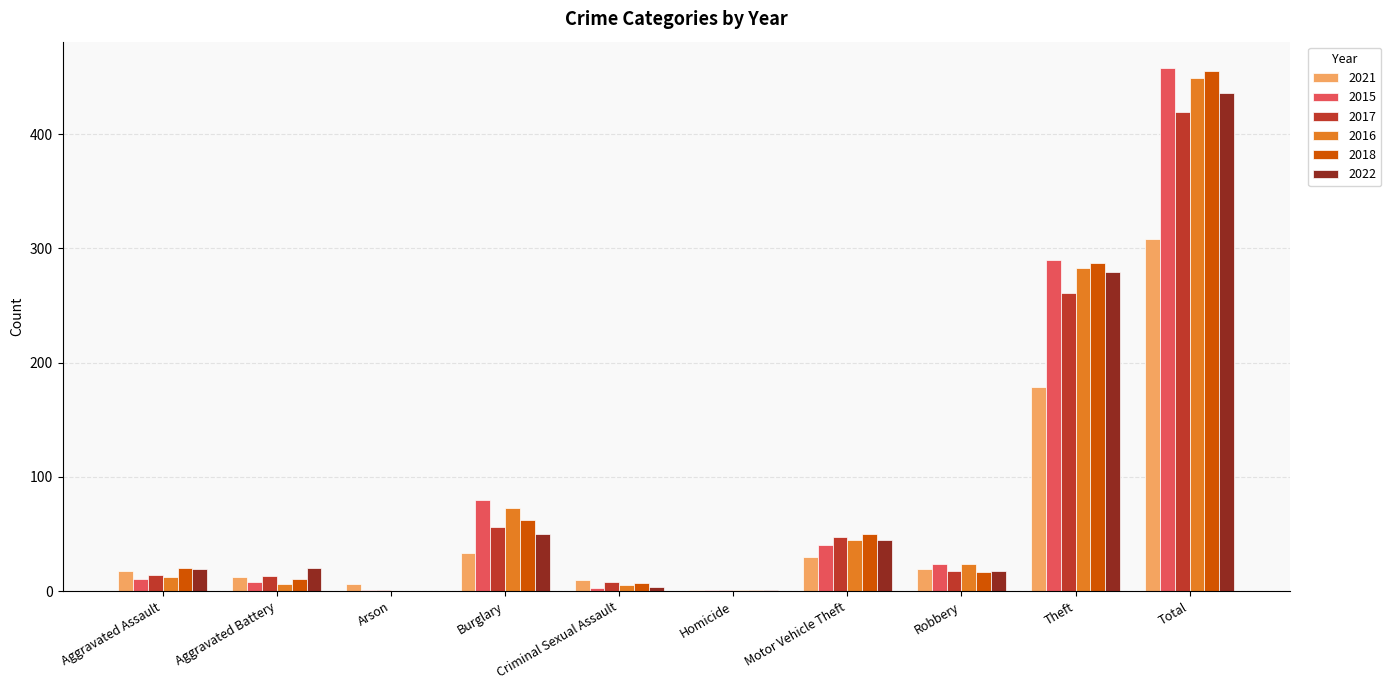

Which category has the highest value across all series?

Total